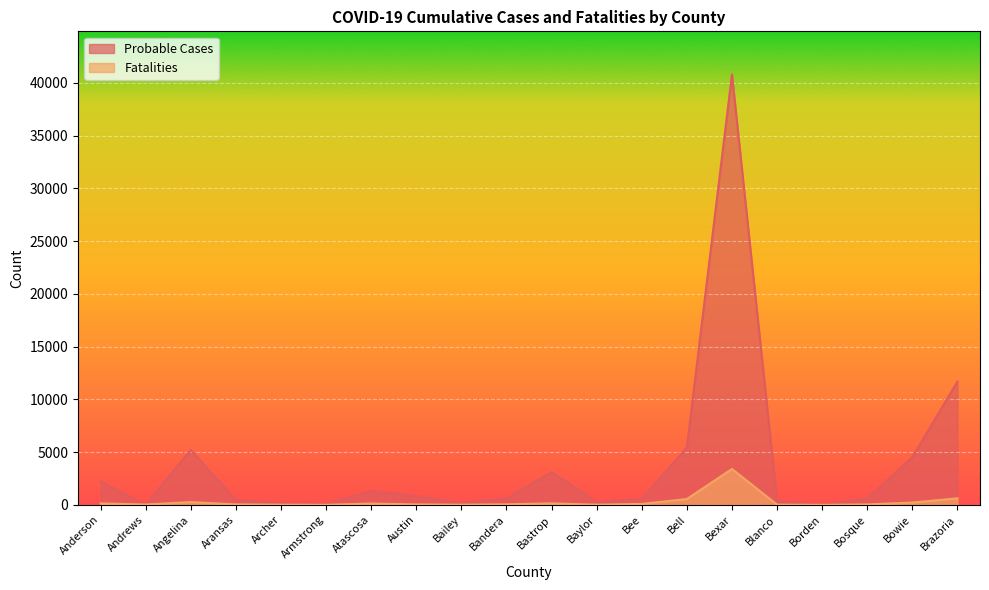

What is the total value across all series at Aransas?

494